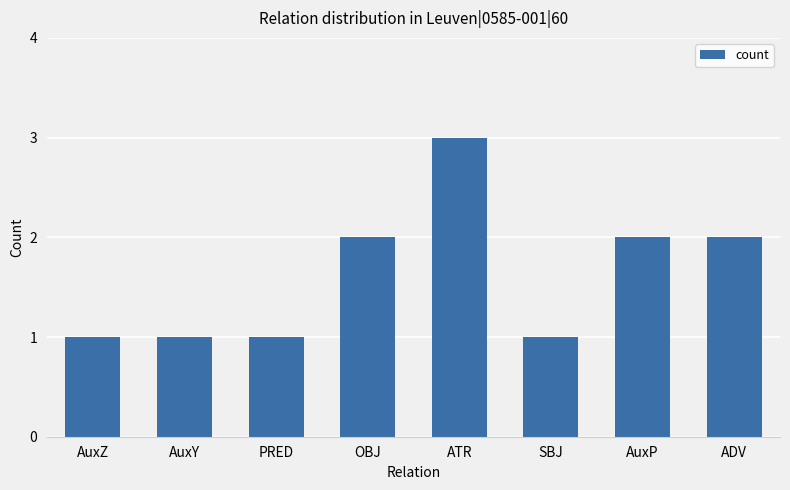

What is the label of the 4th bar from the right?

ATR